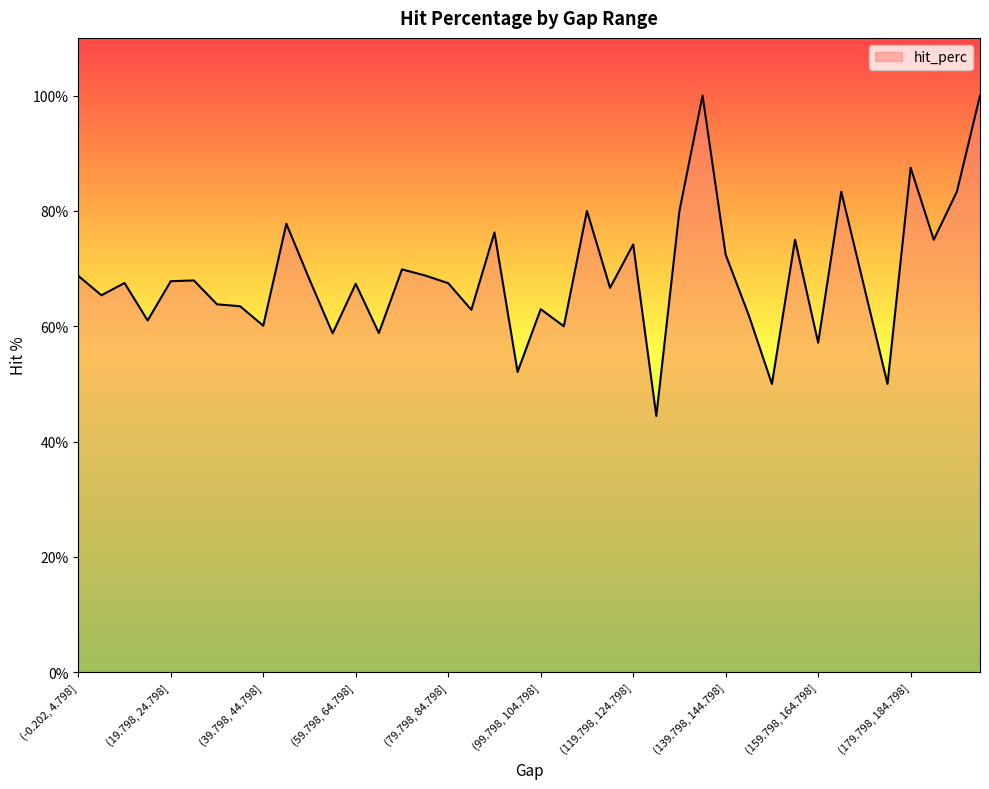

What is the difference between the maximum and minimum values?

55.6